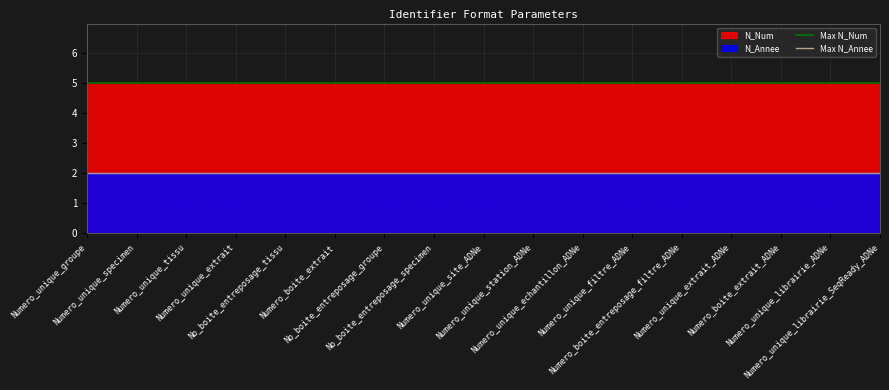

Is the value of Max N_Num at Numero_unique_specimen greater than the value of Max N_Annee at Numero_unique_specimen?

Yes